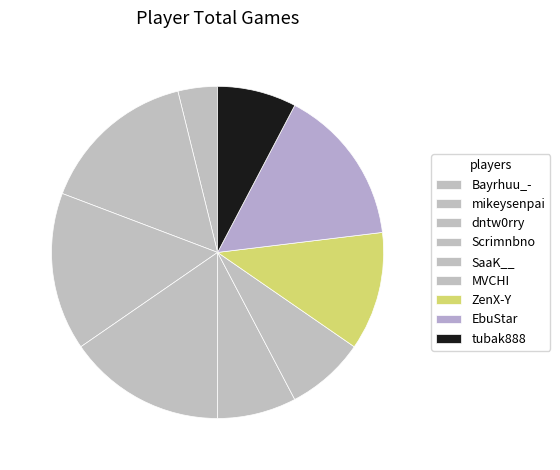

Is it true that dntw0rry is 15% of the pie?

True